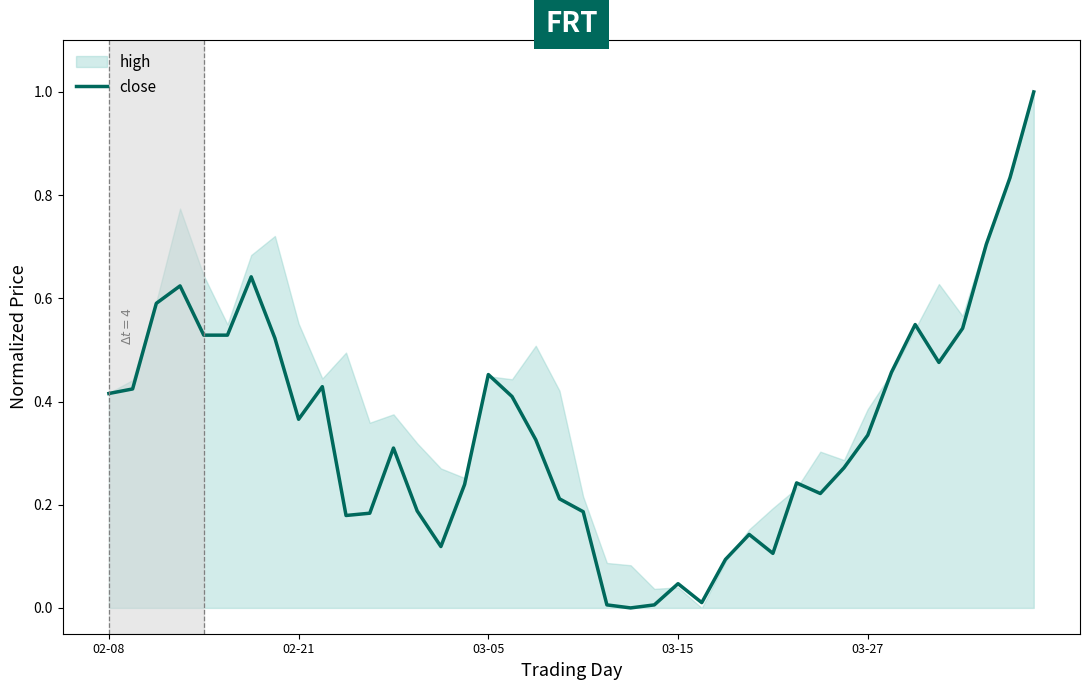

What is the maximum value for close?

1.0